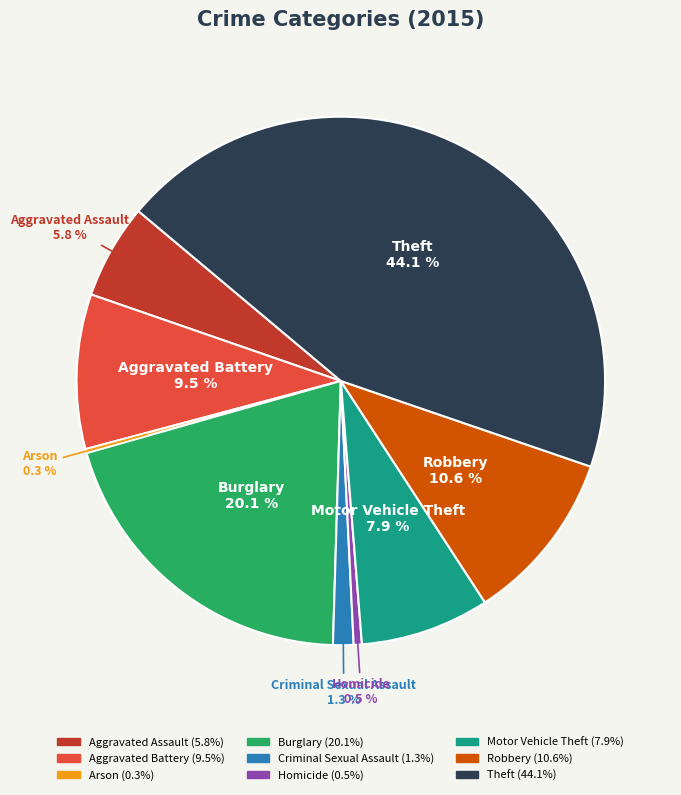

Approximately how many times larger is the value at Burglary compared to Aggravated Assault?

3.5